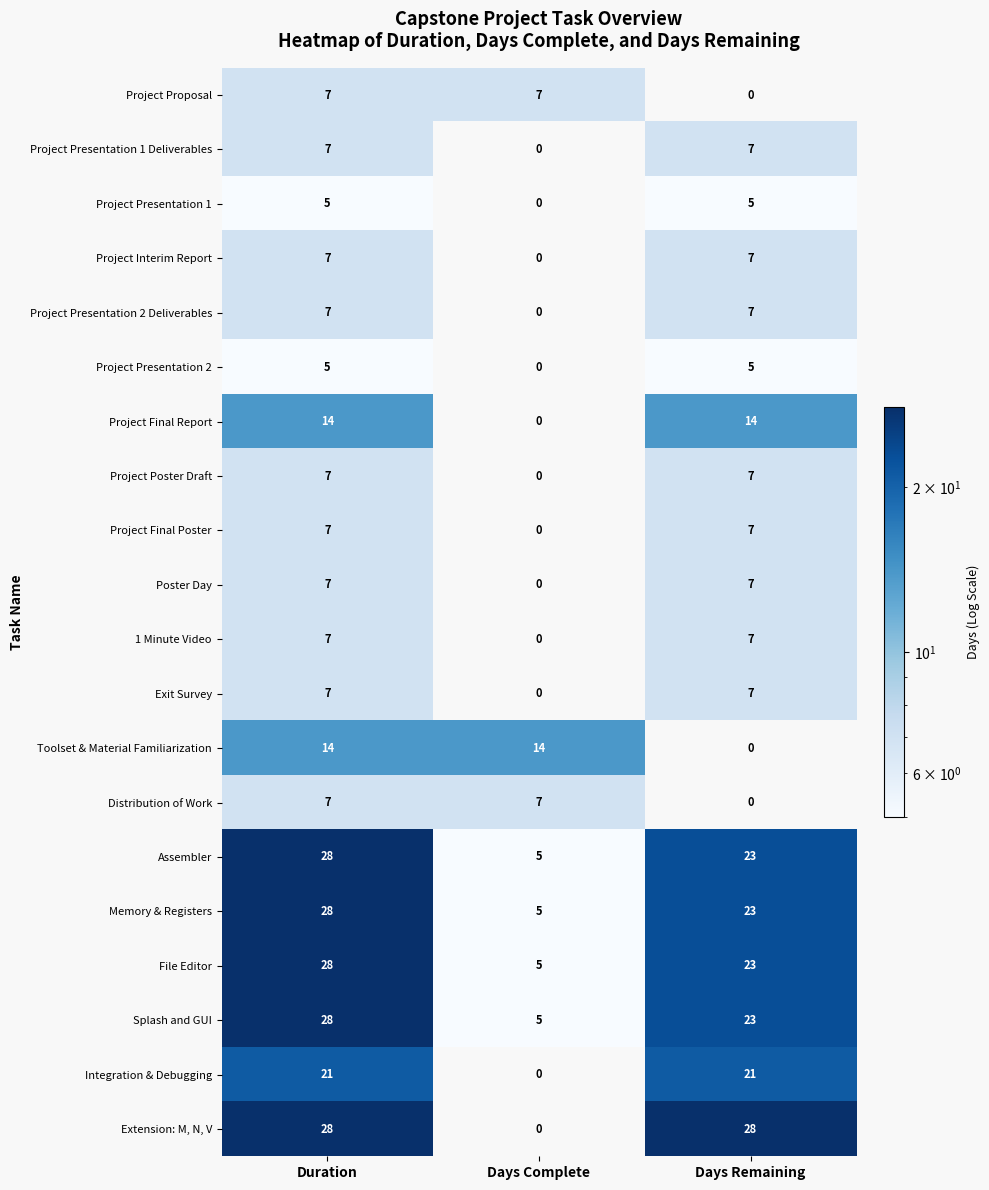

At which label is Project Presentation 1 Deliverables closest to 3?

Days Complete